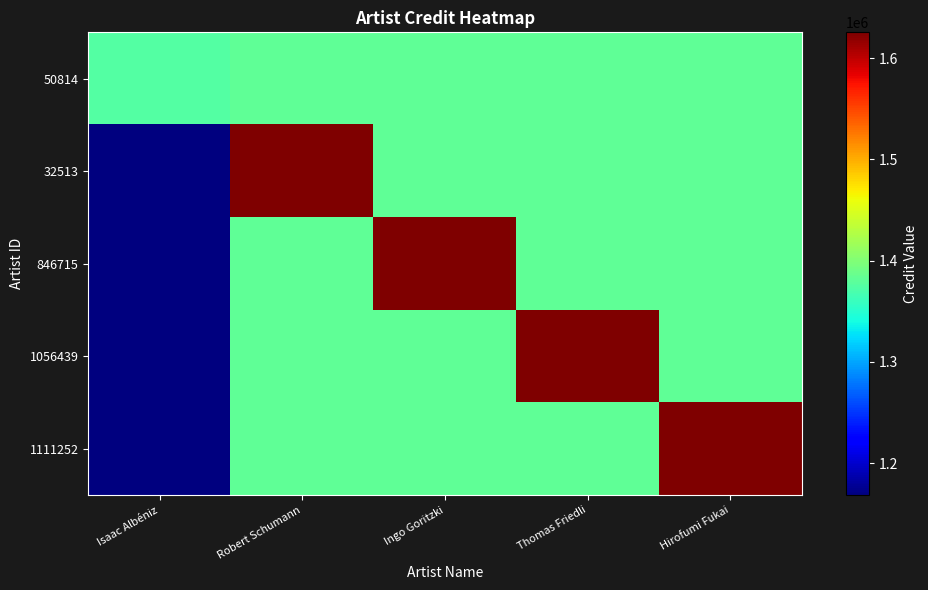

Which series changed the most between Isaac Albéniz and Hirofumi Fukai?

1111252